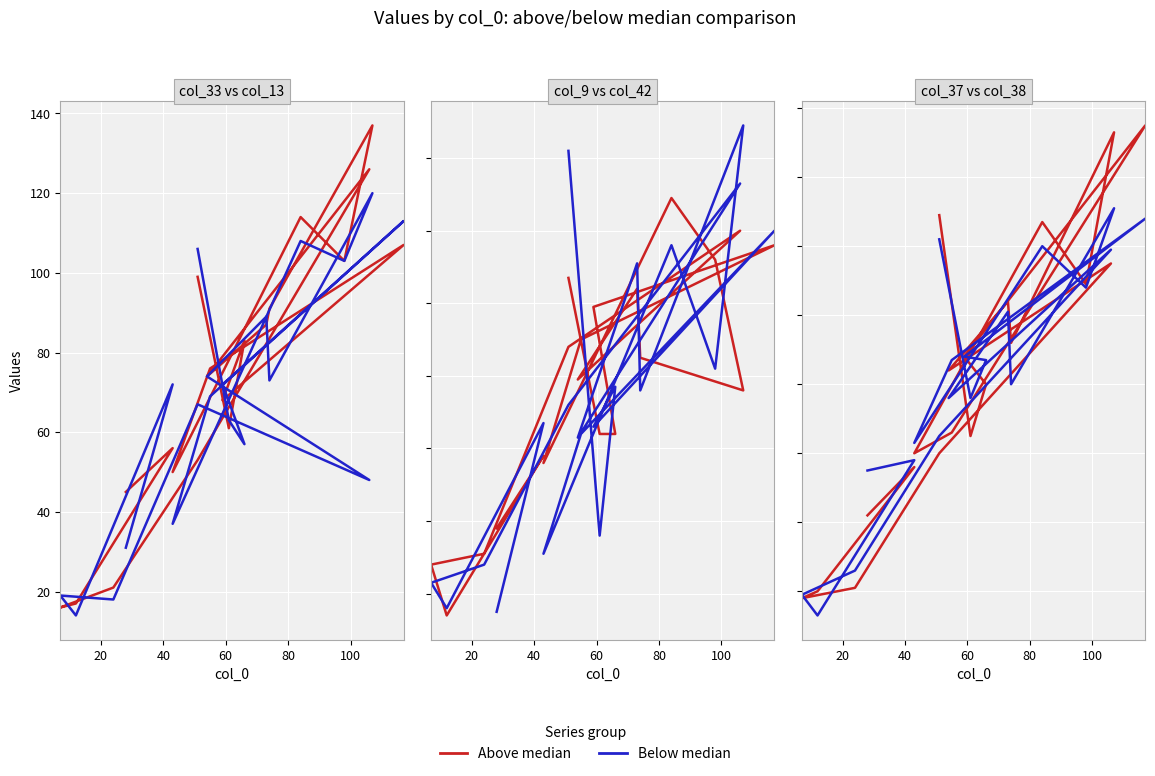

How many lines are shown in the chart?

2